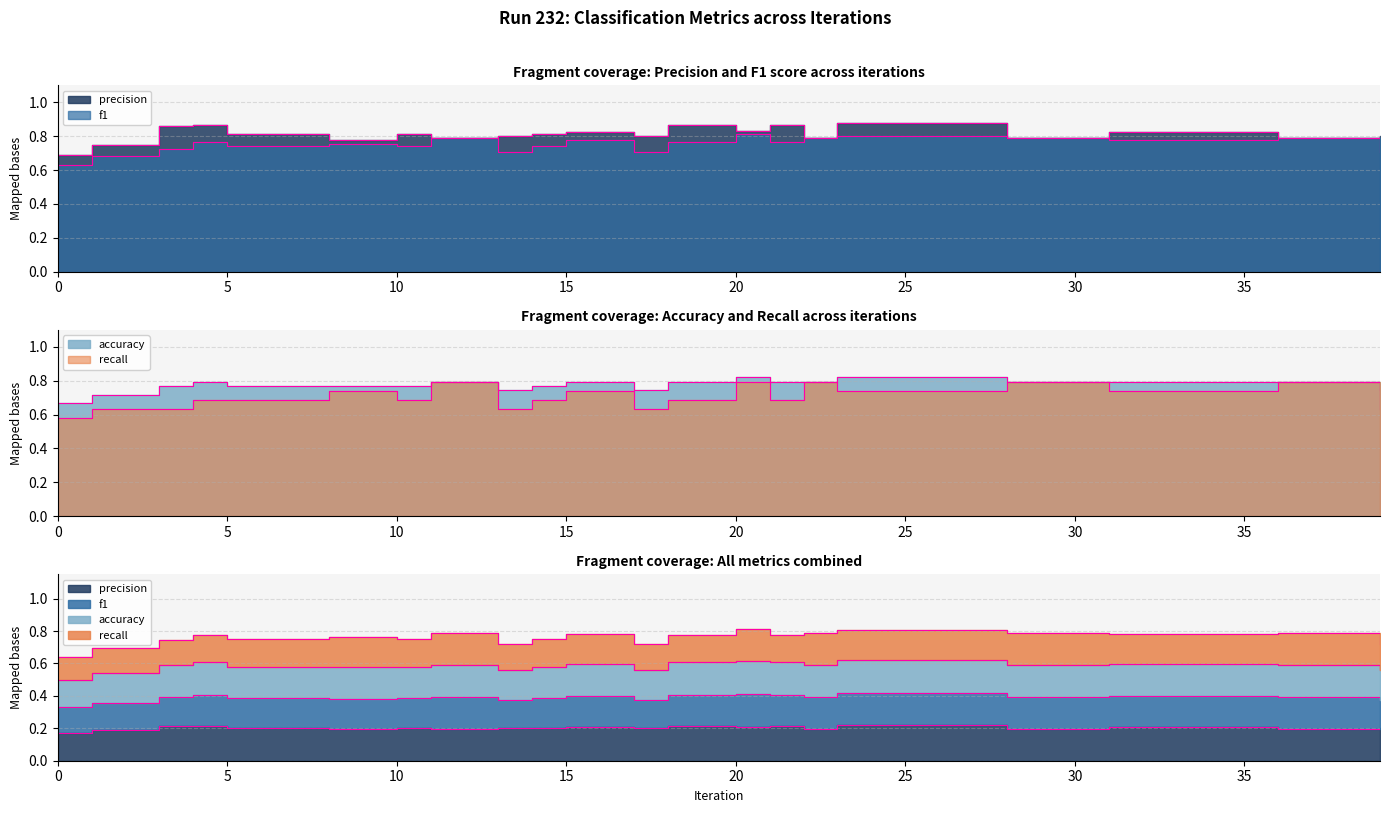

What is the minimum value for accuracy?

0.7